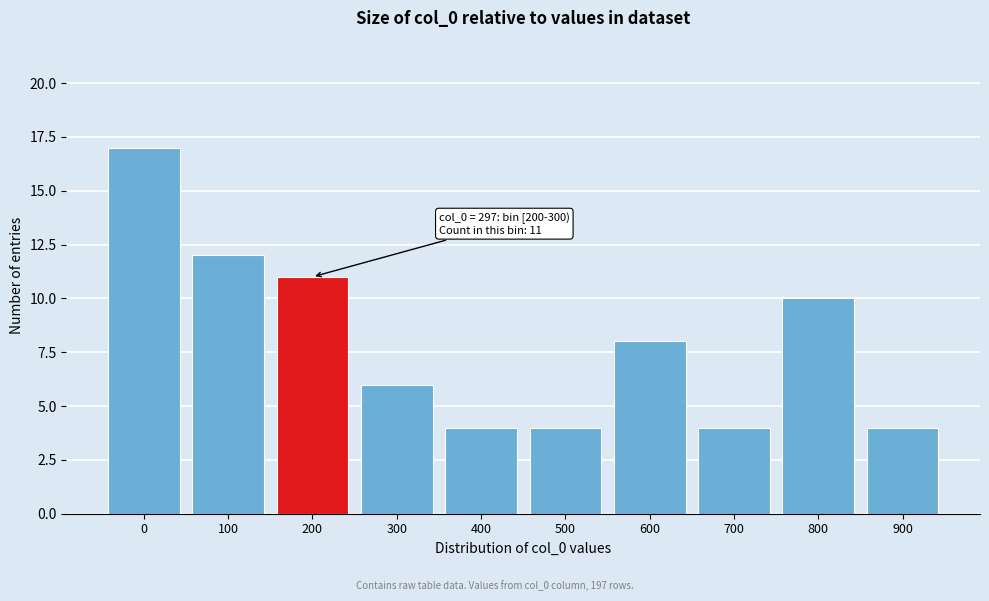

Reading left to right, transcribe all the data shown in this chart.

0=17	100=12	200=11	300=6	400=4	500=4	600=8	700=4	800=10	900=4